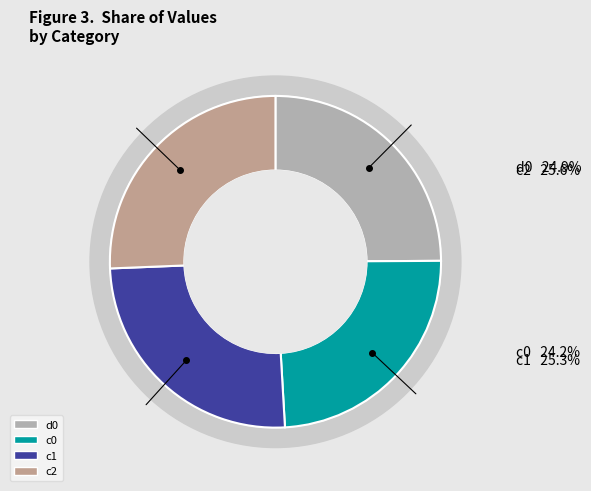

Count the number of slices in the pie.

4